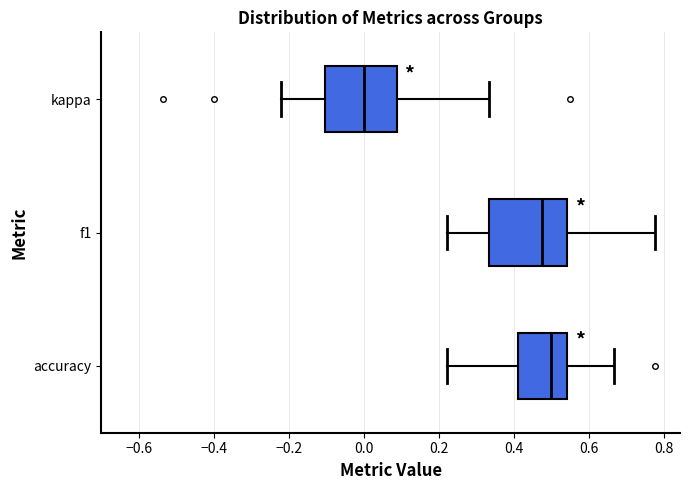

Reading bottom to top, transcribe this box plot: for each box, give where its median line is, the range the box spans, and where its two whiskers end, as read against the x-axis. The values are not printed on the chart, so give them approximately, as read against the axis.

accuracy: median 0.50, box 0.42 to 0.54, whiskers 0.22 to 0.66
f1: median 0.48, box 0.34 to 0.54, whiskers 0.22 to 0.78
kappa: median 0.00, box -0.10 to 0.08, whiskers -0.22 to 0.34